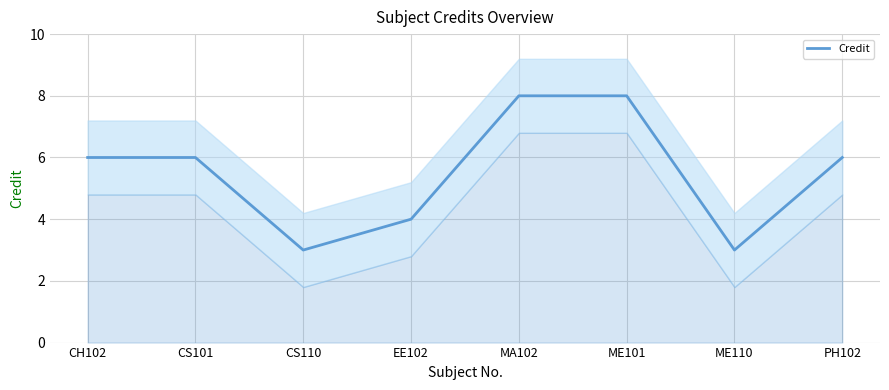

What is the difference between the values at CH102 and CS110?

3